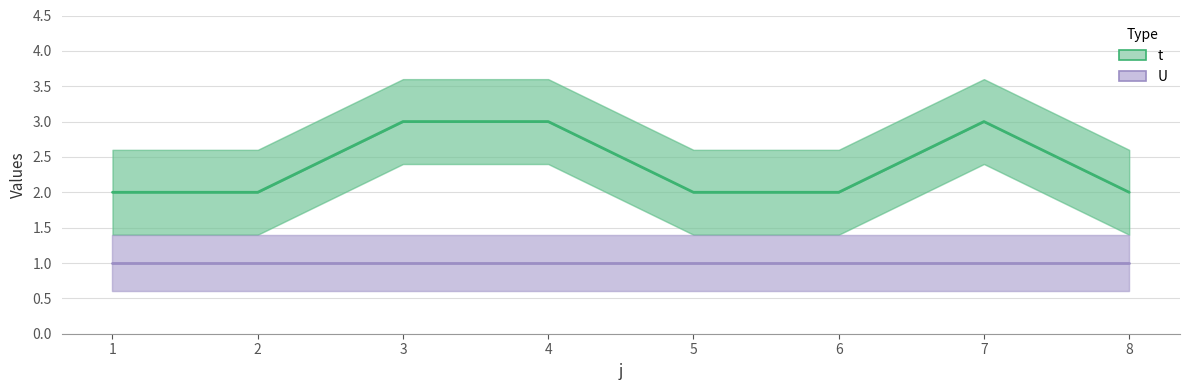

The t series shows 2 at 5. True or false?

True